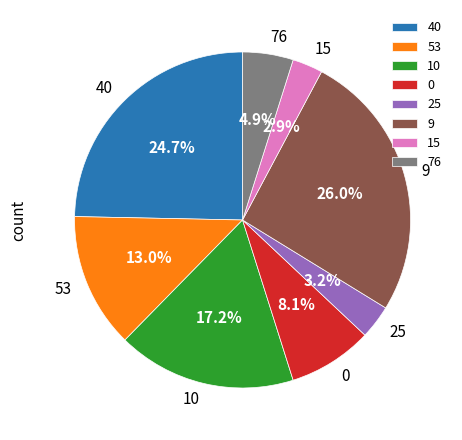

To the nearest percent, what is the difference between the largest and smallest slice percentages?

23%